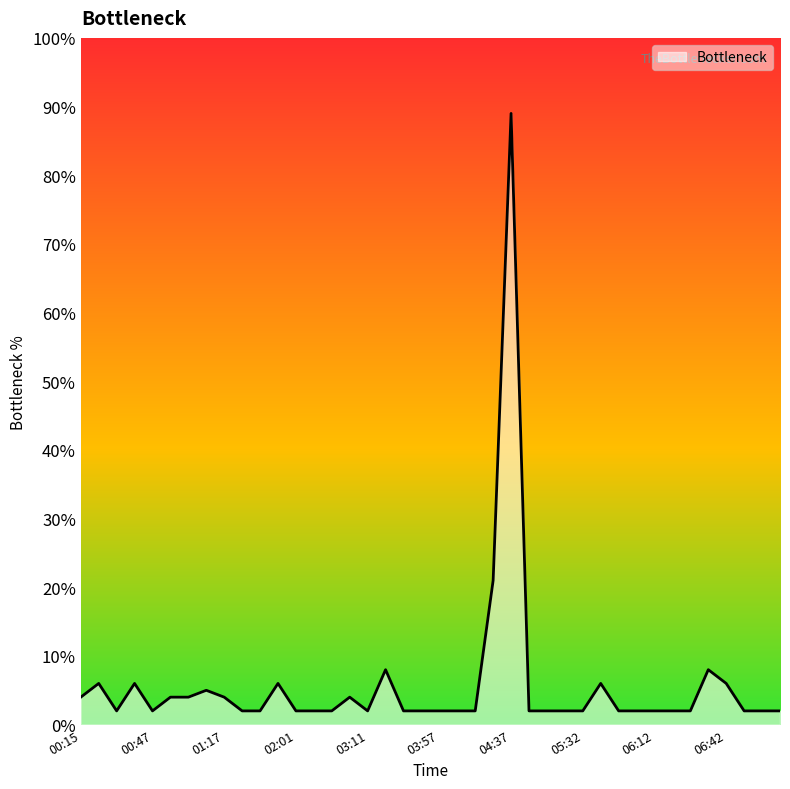

What is the greatest value displayed?

89